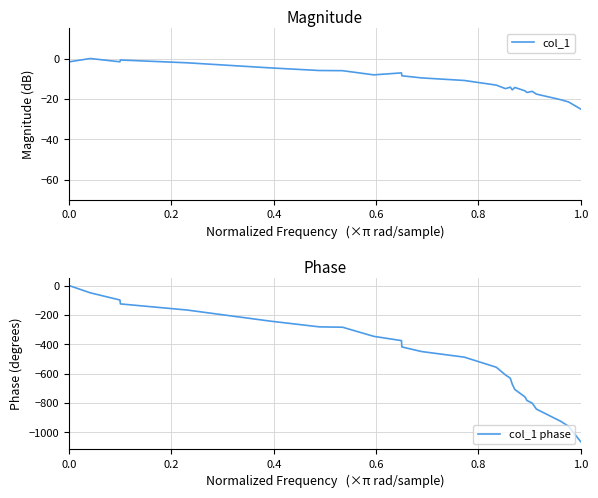

Which series ends up on top after the final intersection of col_1 and col_1 phase?

col_1